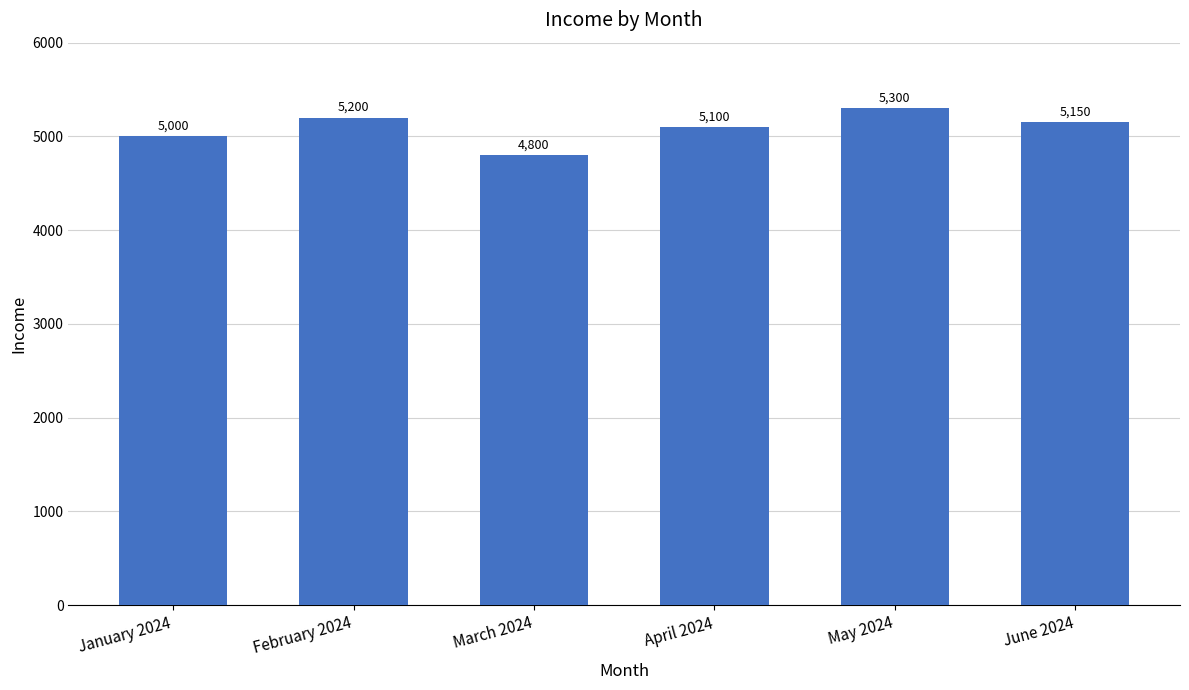

How many data points are less than 5150?

3